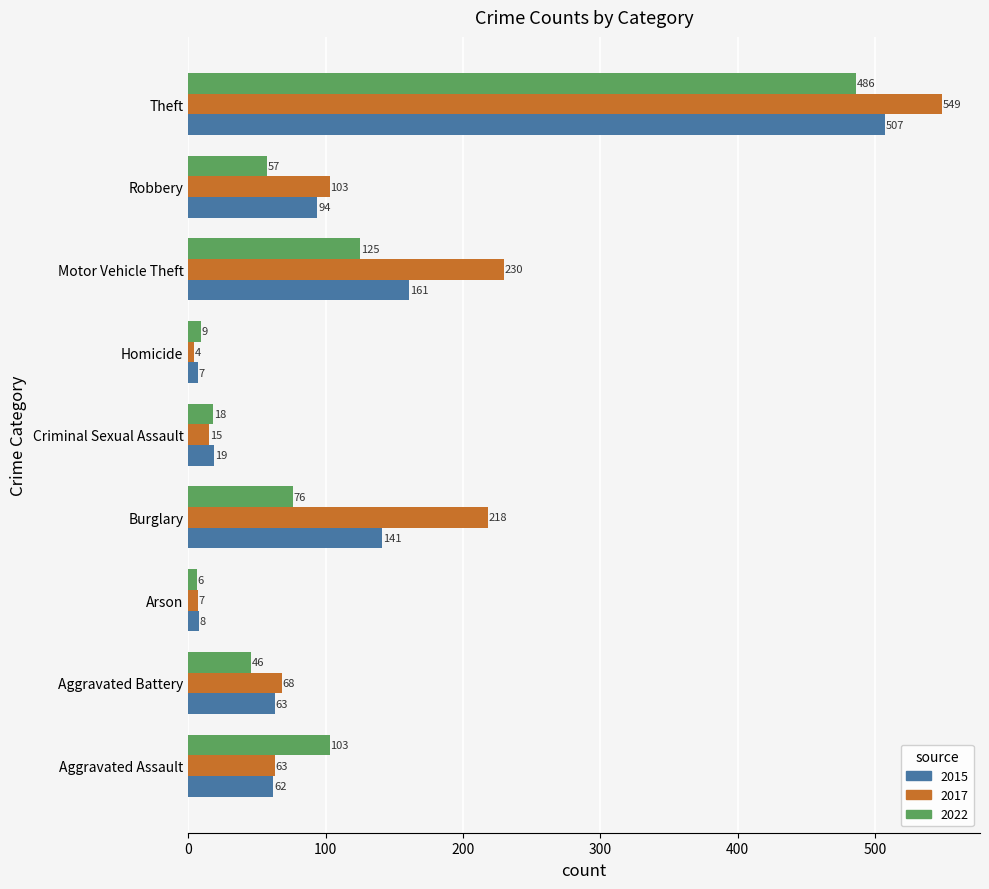

What are all the series names shown in the legend?

2015, 2017, 2022